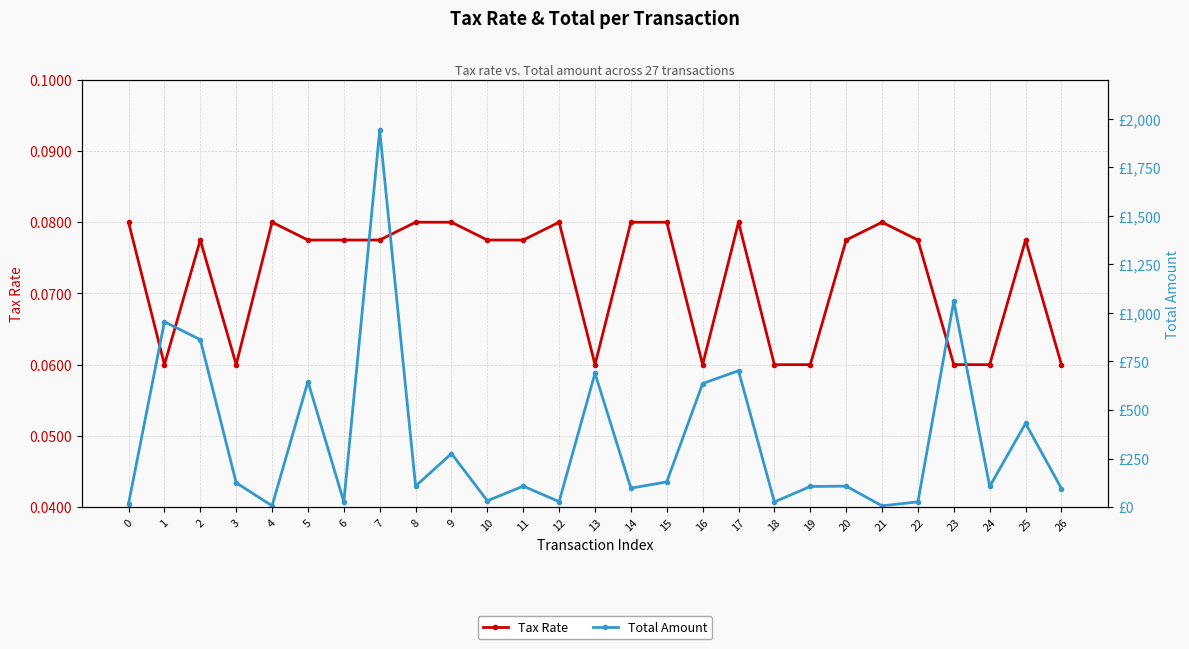

What is the value of the Total Amount point at the 6th from the left?

646.5